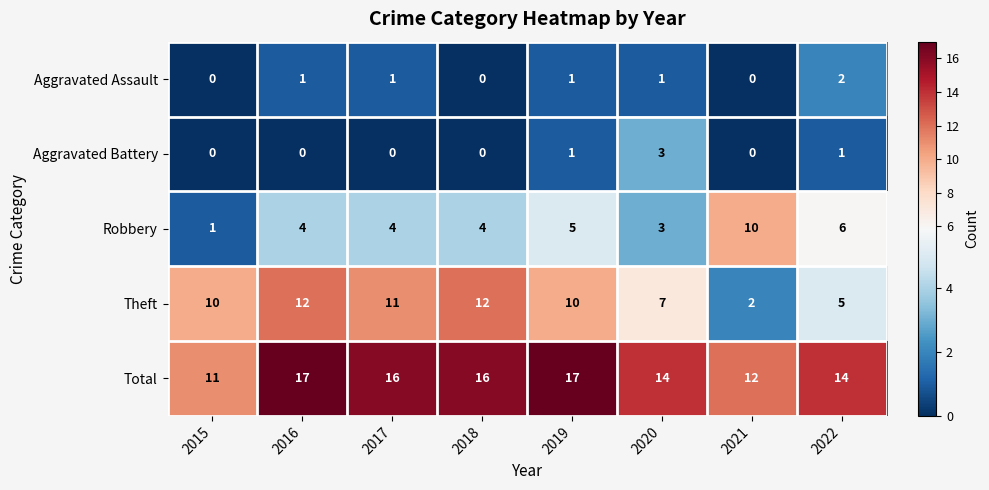

What is the difference between the highest and lowest values at 2015?

11